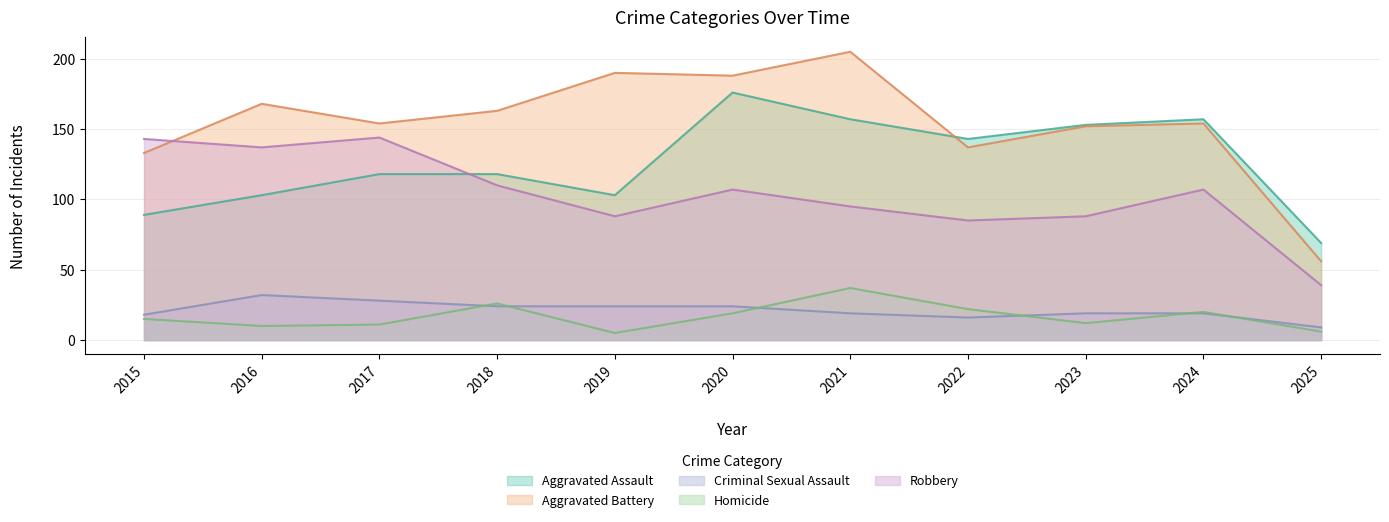

Reading right to left, list all the values displayed in this chart.

Aggravated Assault: 69	157	153	143	157	176	103	118	118	103	89
Aggravated Battery: 56	154	152	137	205	188	190	163	154	168	133
Criminal Sexual Assault: 9	19	19	16	19	24	24	24	28	32	18
Homicide: 6	20	12	22	37	19	5	26	11	10	15
Robbery: 39	107	88	85	95	107	88	110	144	137	143